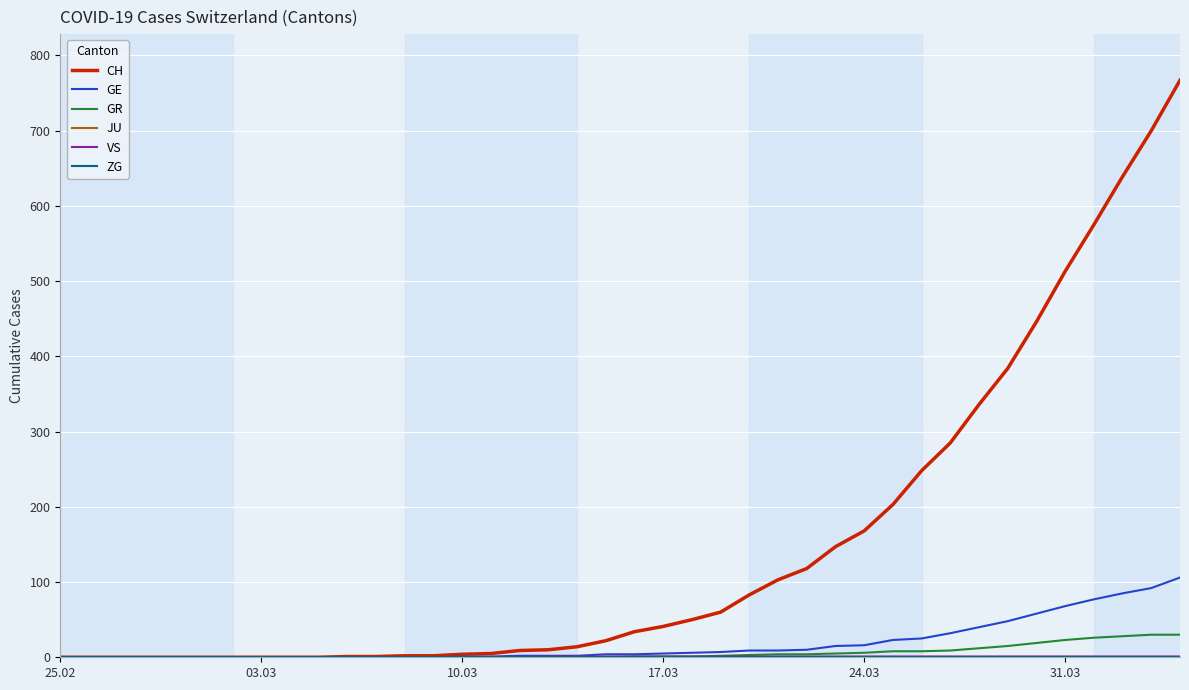

True or false: VS and GE cross at least once.

False